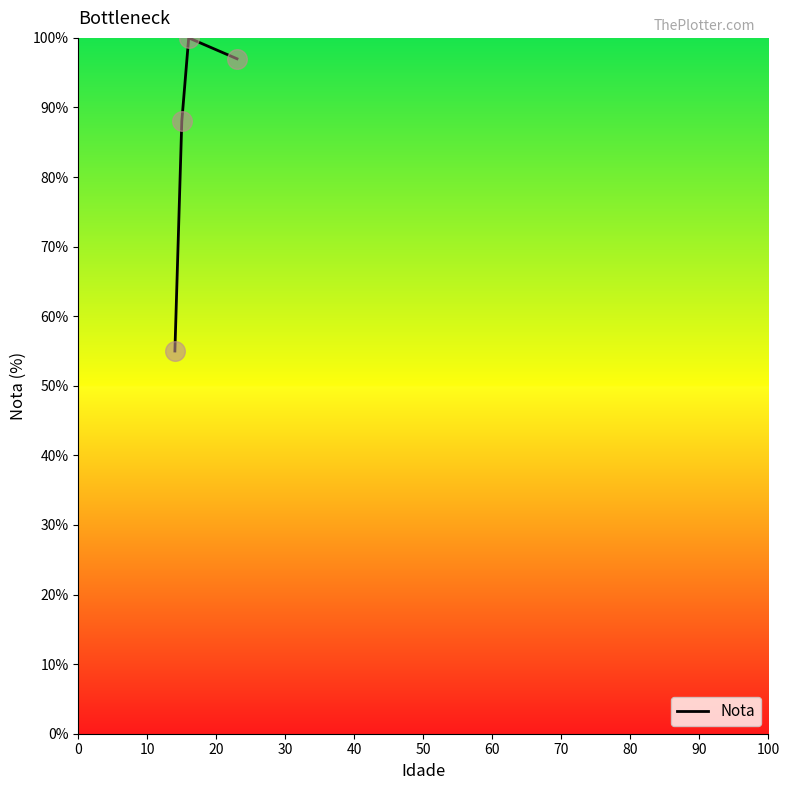

What is the minimum value shown in the chart?

55.0